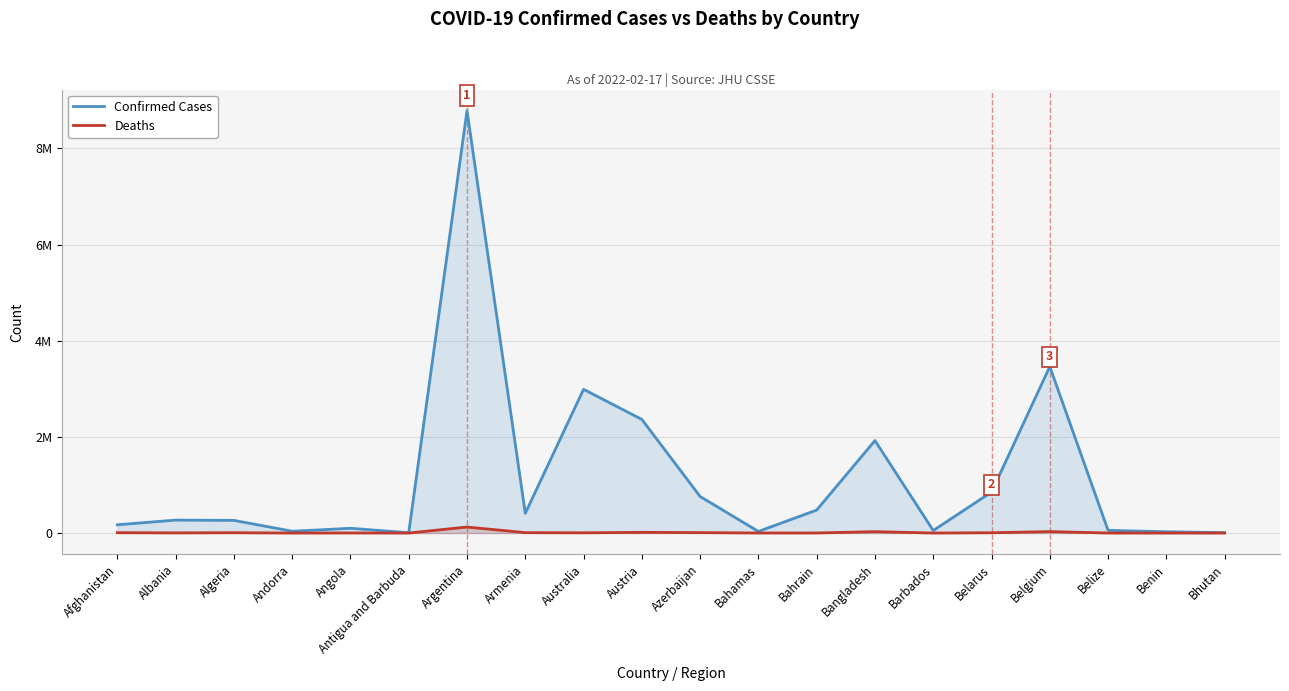

At which label is Confirmed Cases closest to 4395275?

Belgium